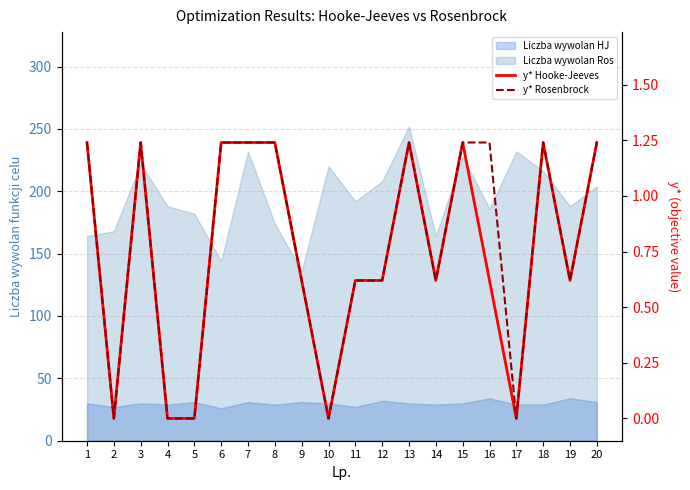

At which label does y* Hooke-Jeeves reach its minimum?

2